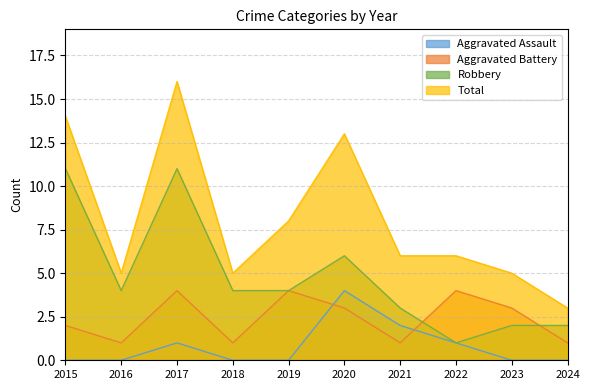

What are all the series names shown in the legend?

Aggravated Assault, Aggravated Battery, Robbery, Total